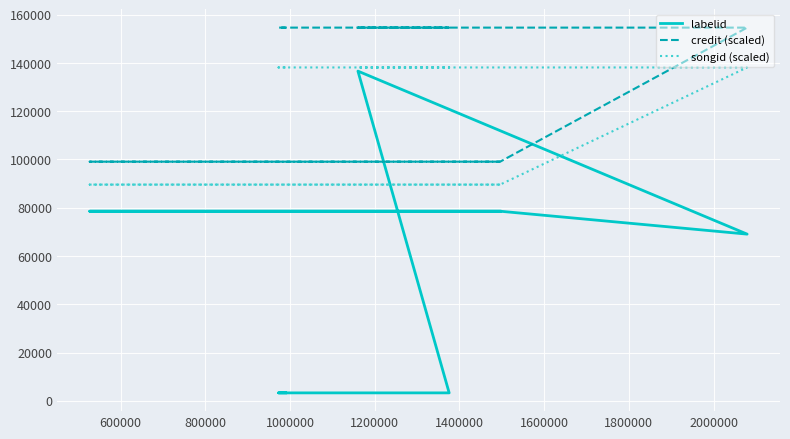

Count the number of data series in this chart.

3